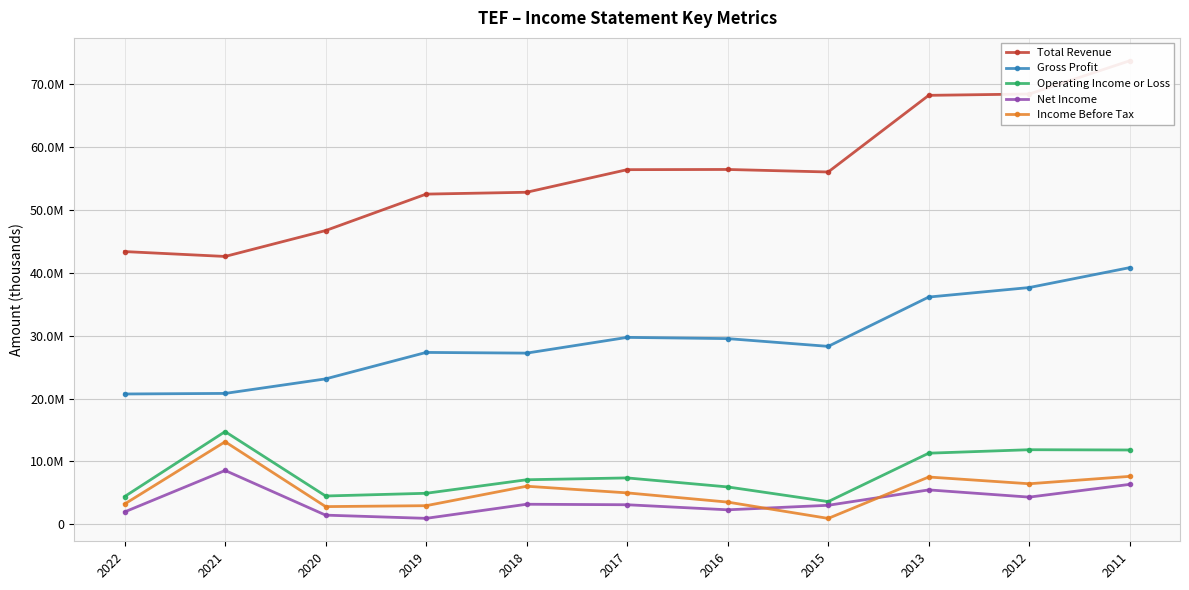

What is the total value across all series at 2016?

97745500